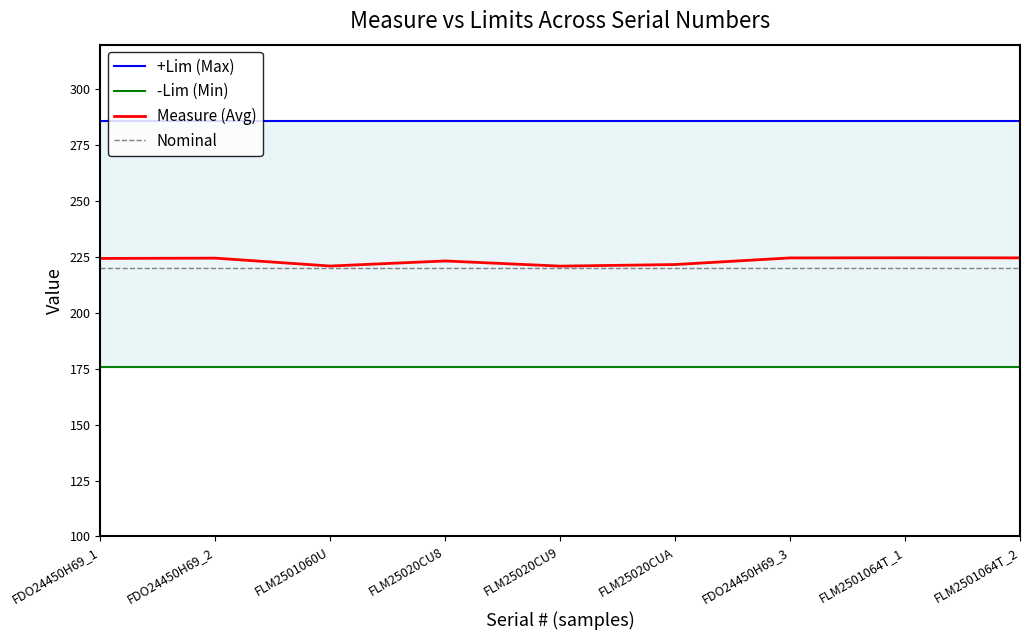

What are all the series names shown in the legend?

+Lim (Max), -Lim (Min), Measure (Avg), Nominal